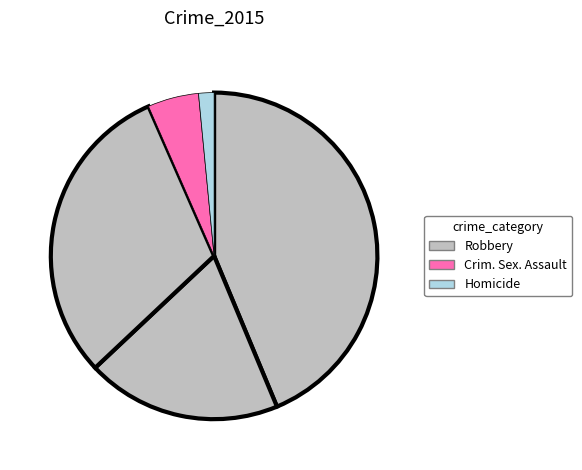

How many segments does this pie chart have?

5